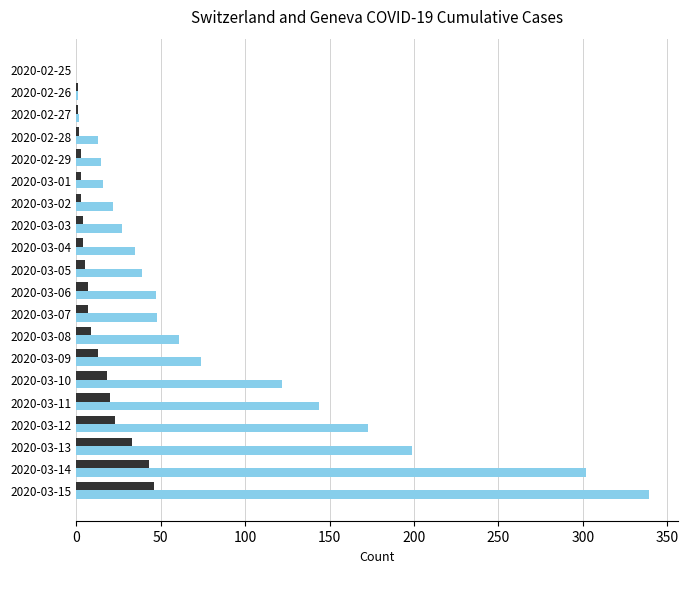

What is the greatest value displayed?

339